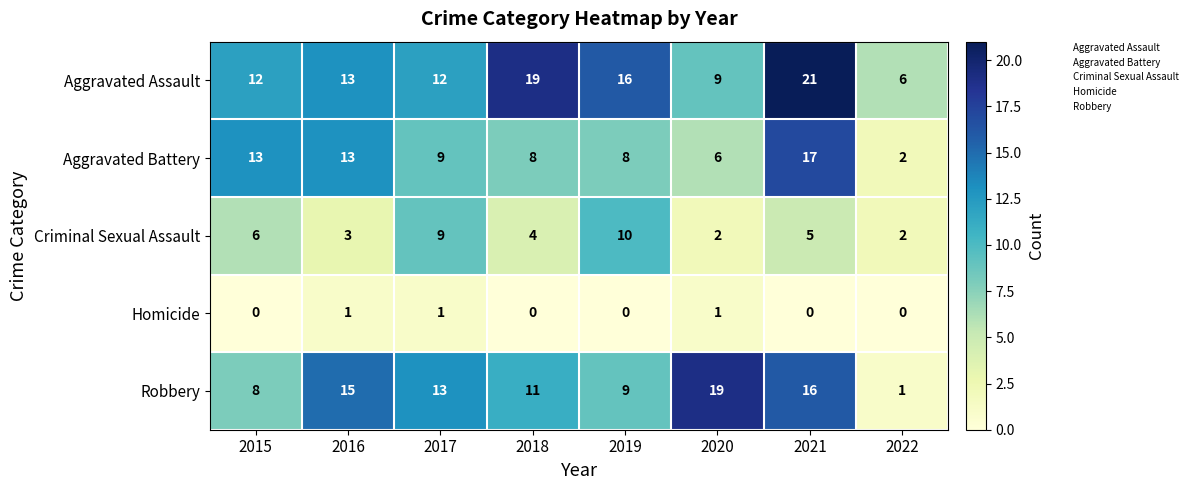

What is the difference between the maximum and minimum values in the Robbery series?

18